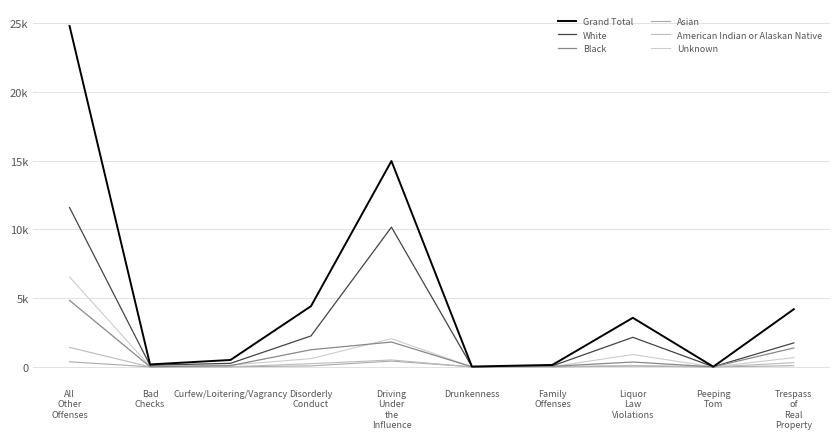

Does the chart display data point markers on the line(s)?

No